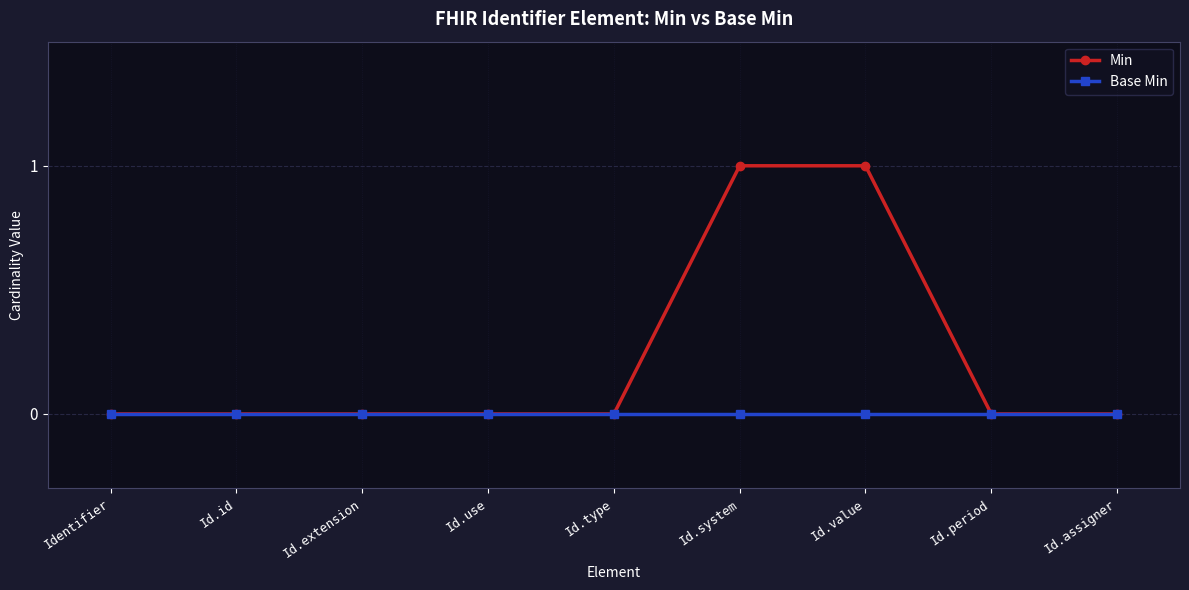

How many lines are shown in the chart?

2